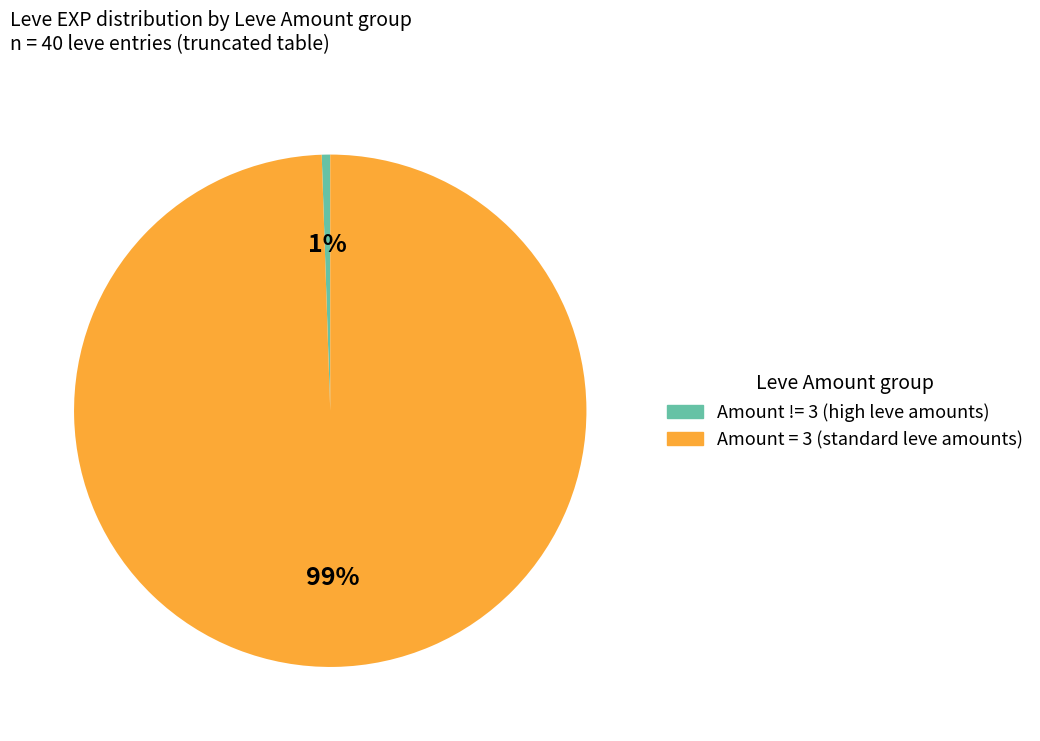

How many slices are in this pie chart?

2